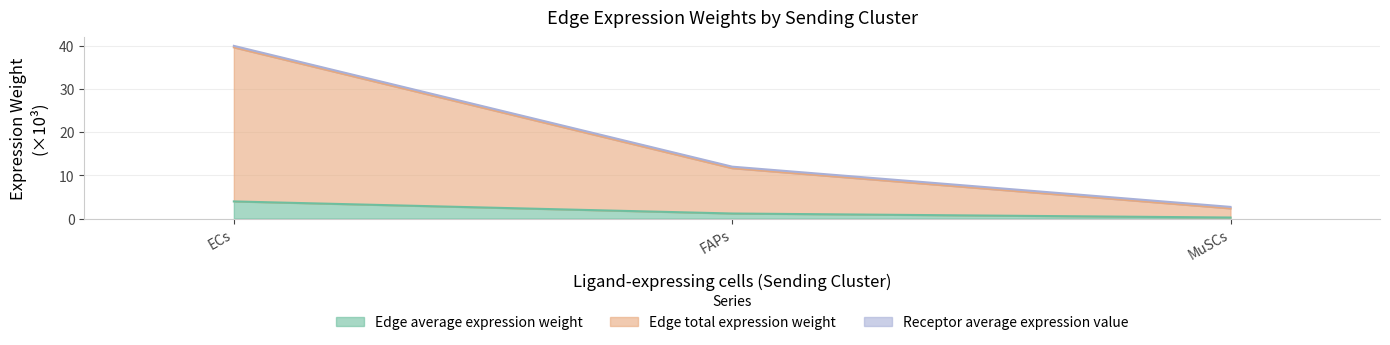

List the labels in order of Edge average expression weight value, smallest first.

MuSCs, FAPs, ECs